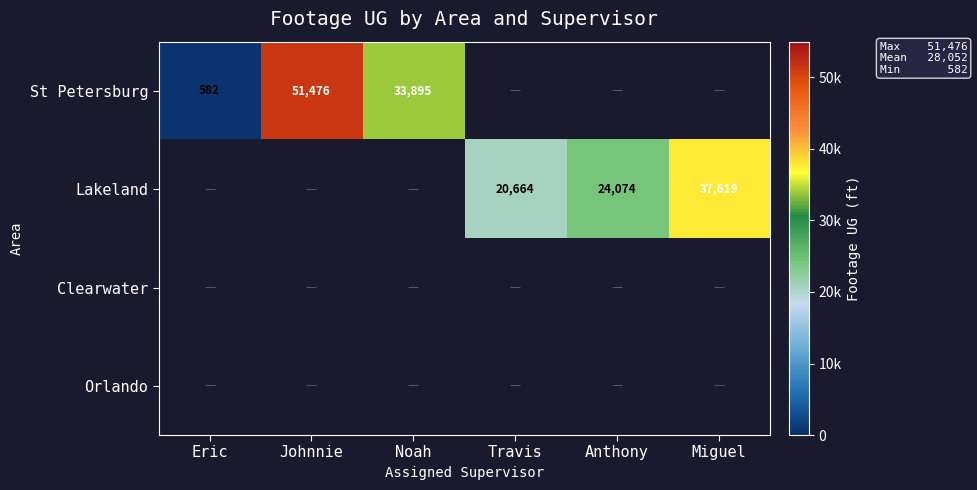

The Lakeland series shows 24074 at Anthony. True or false?

True